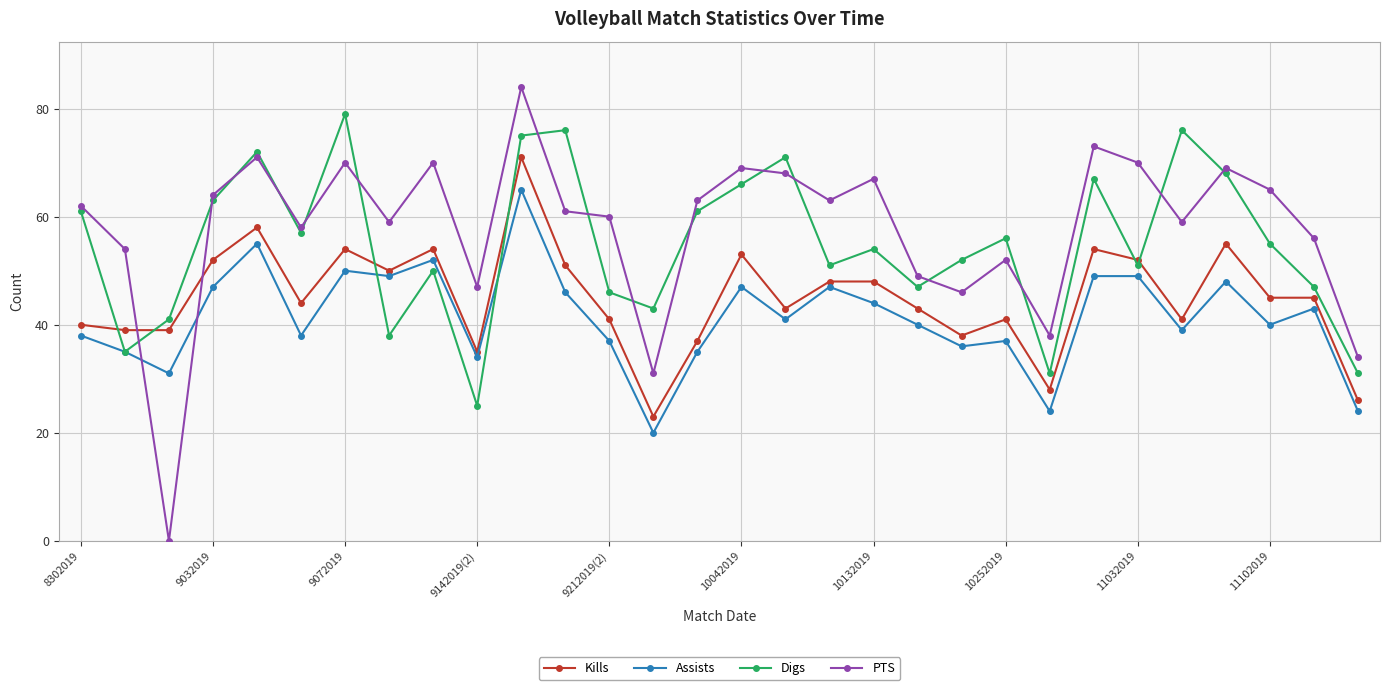

Rank the series by their maximum value, from lowest to highest.

Assists, Kills, Digs, PTS